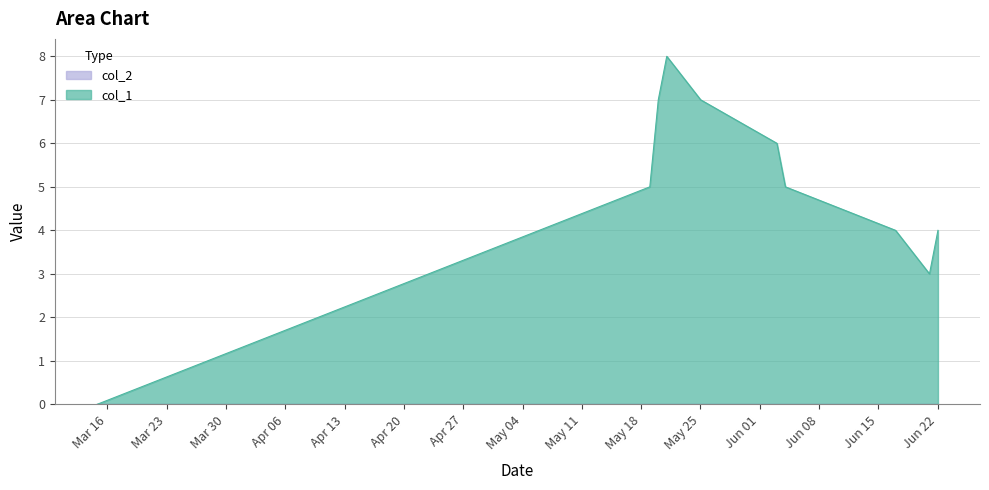

How many interior local valleys (lower than both neighbors) does the data have?

1